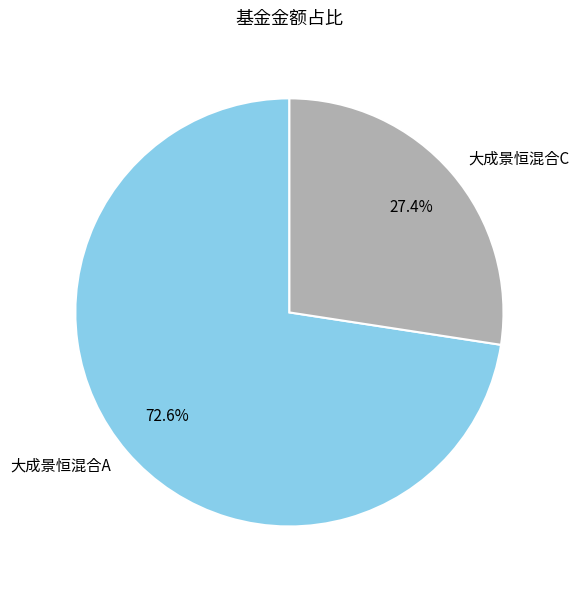

The 大成景恒混合C slice represents 15% of the pie. True or false?

False